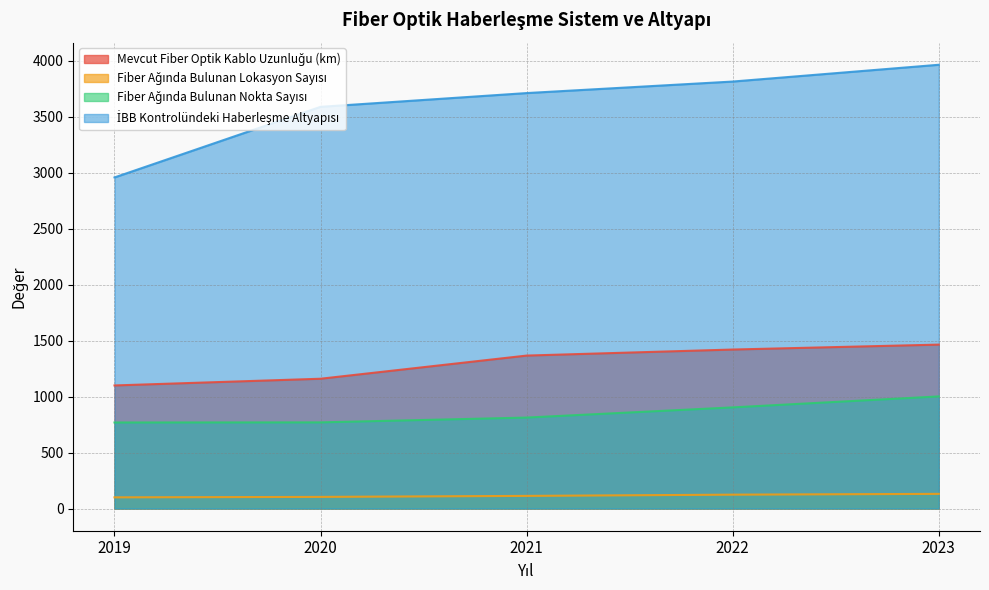

Rank the series at 2022 from lowest to highest value.

Fiber Ağında Bulunan Lokasyon Sayısı, Fiber Ağında Bulunan Nokta Sayısı, Mevcut Fiber Optik Kablo Uzunluğu (km), İBB Kontrolündeki Haberleşme Altyapısı